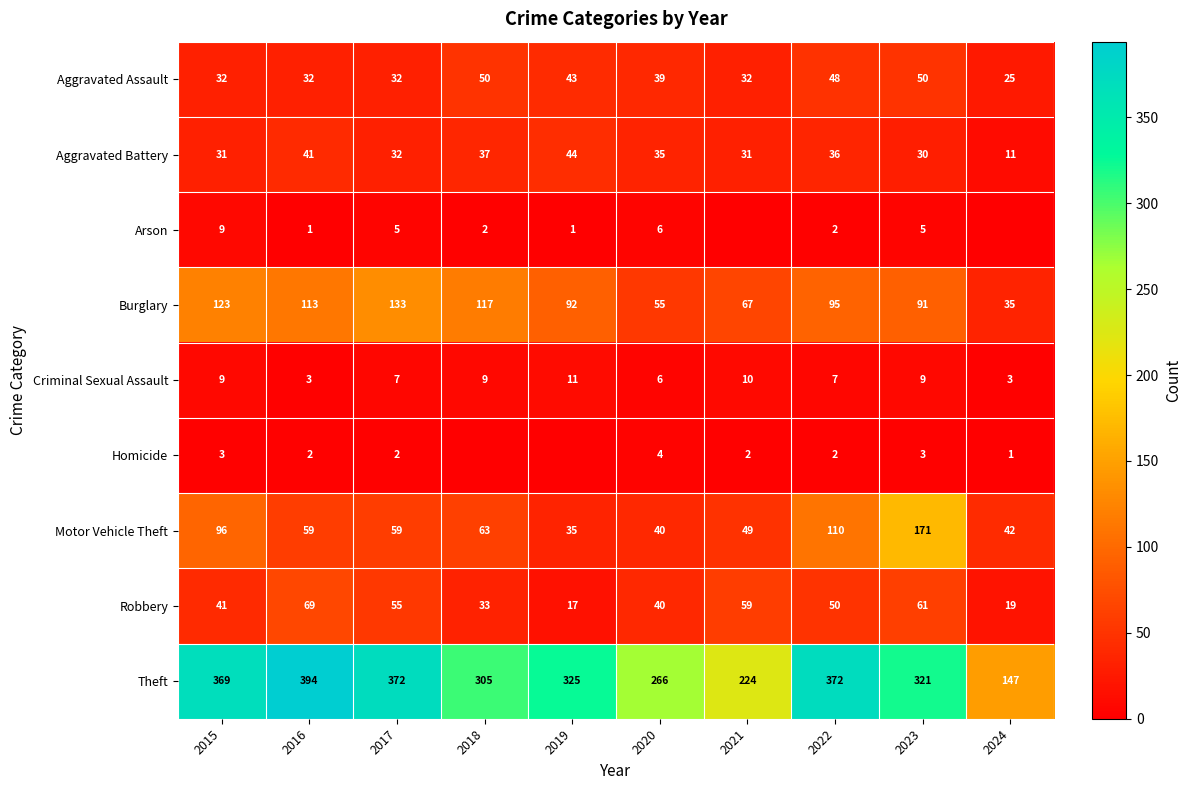

Which category has the lowest value in the Robbery series?

2019